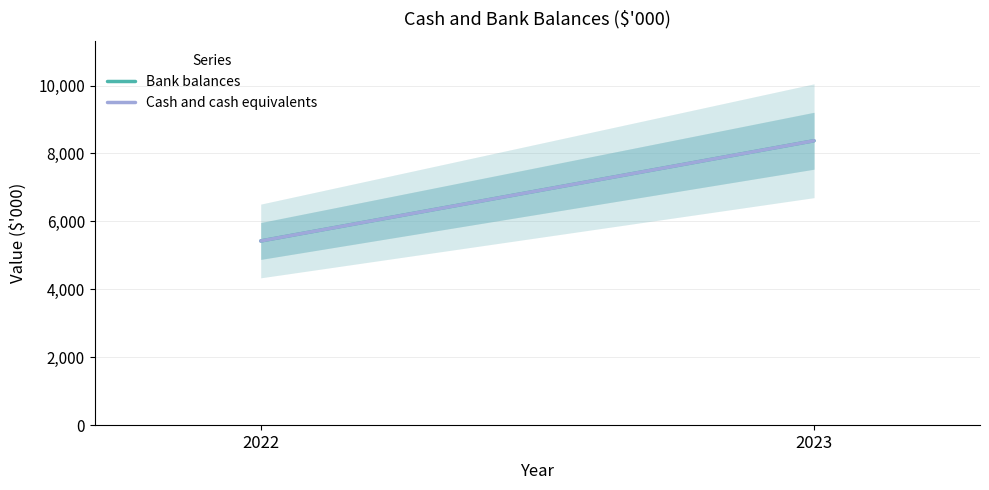

What is the sum of all Cash and cash equivalents values?

13797